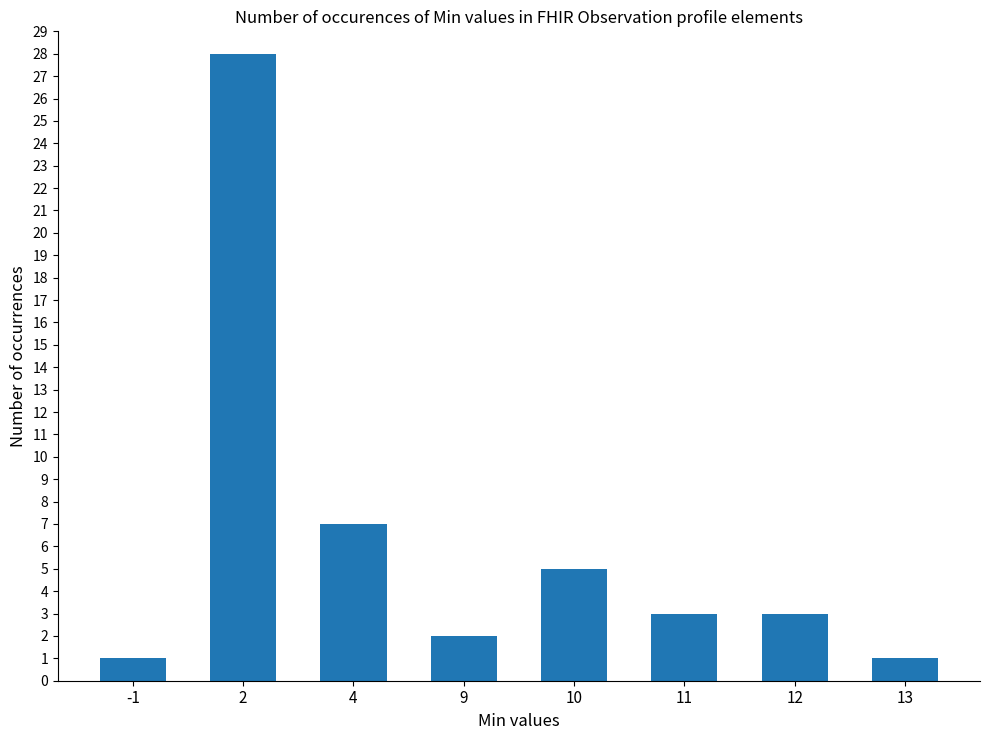

The value at 10 is 5. True or false?

True